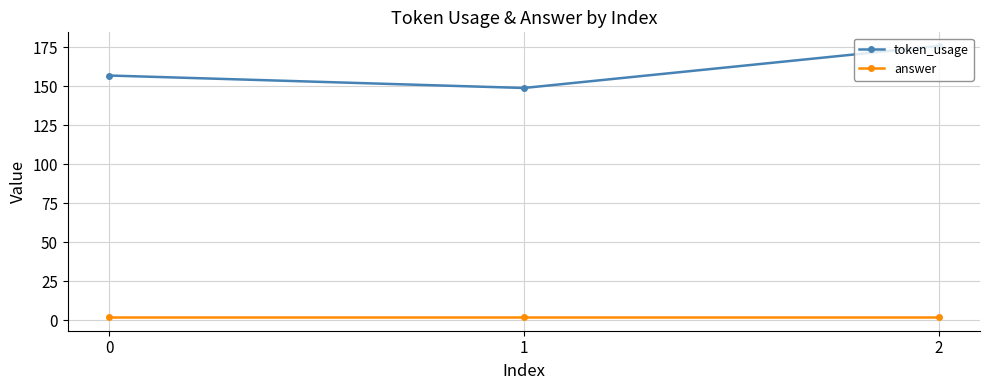

Which label corresponds to the largest value in the chart?

2